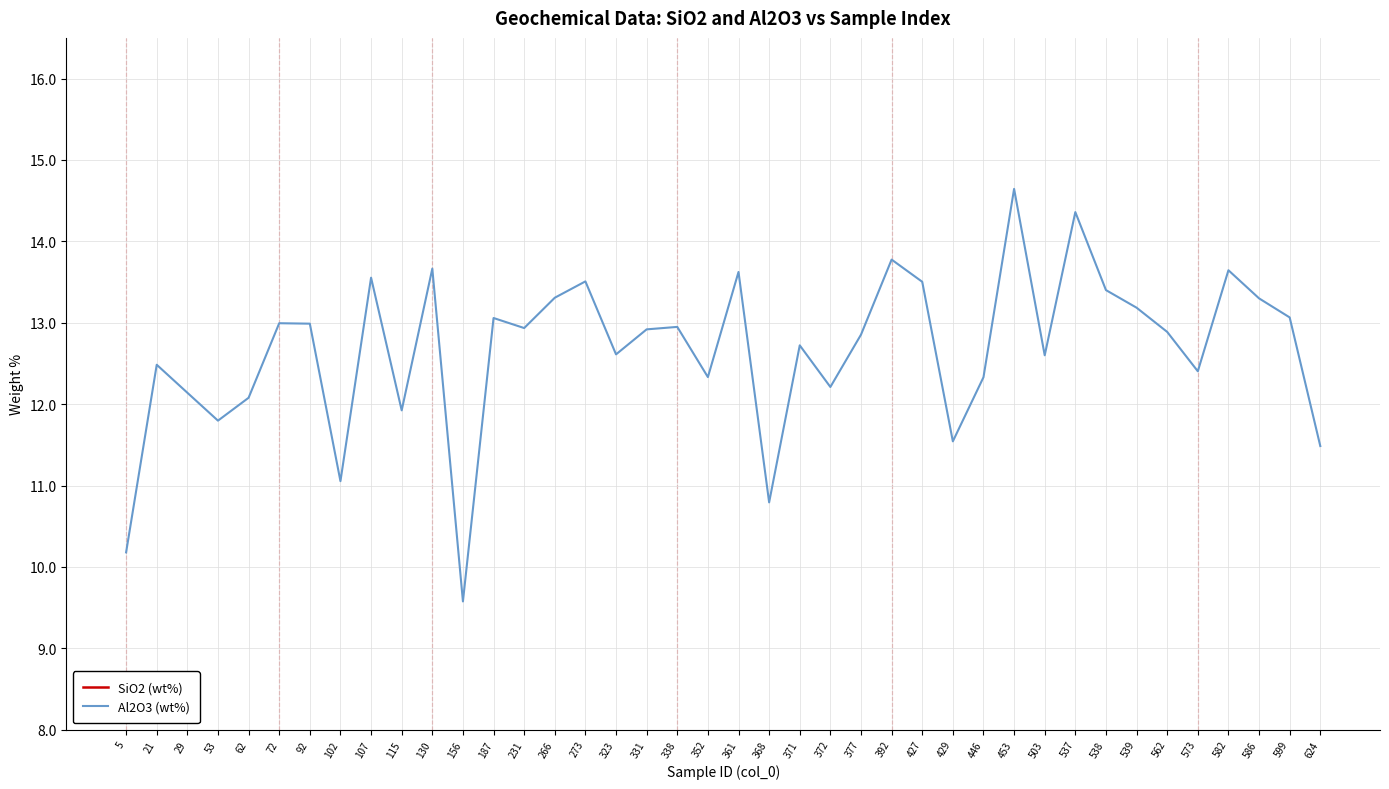

Rank the categories by Al2O3 (wt%) value from highest to lowest.

453, 537, 392, 130, 582, 361, 107, 273, 427, 538, 266, 586, 539, 599, 187, 72, 92, 338, 231, 331, 562, 377, 371, 323, 503, 21, 573, 352, 446, 372, 29, 62, 115, 53, 429, 624, 102, 368, 5, 156